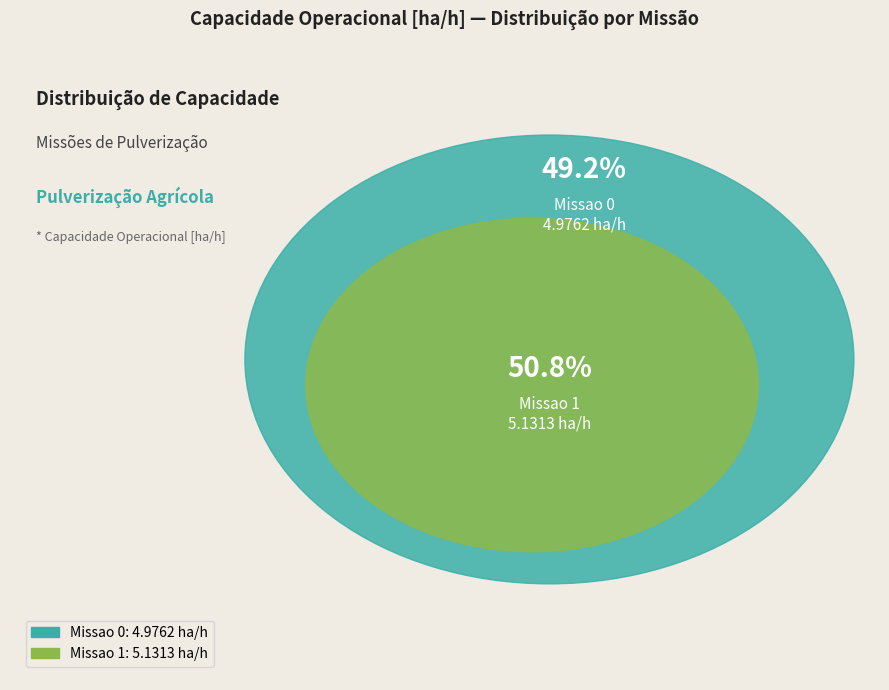

Which has a higher value, Missao 0 or Missao 1?

Missao 1